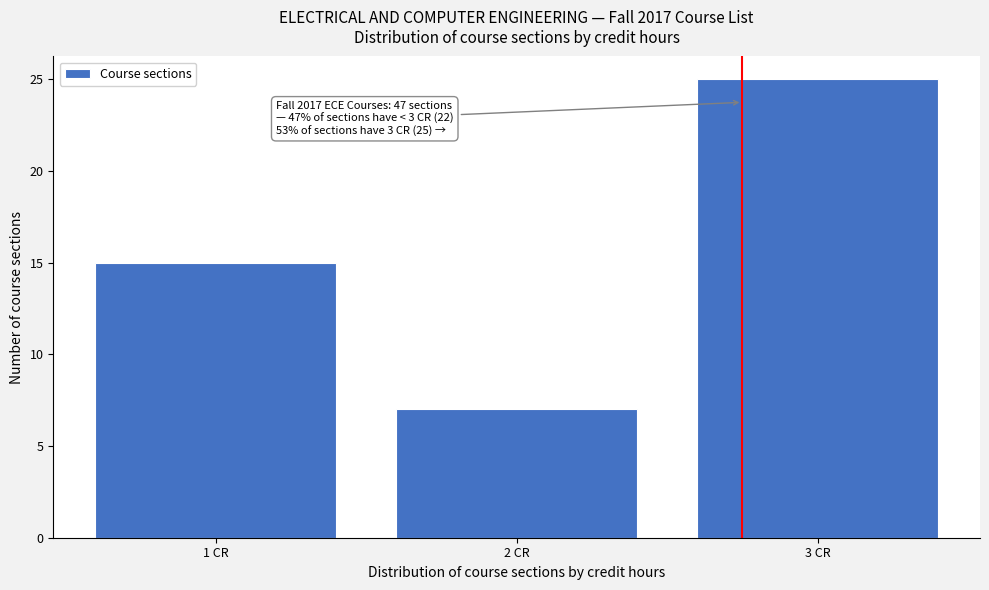

Over which range of the x-axis is the bar tallest?

2.5 to 3.5